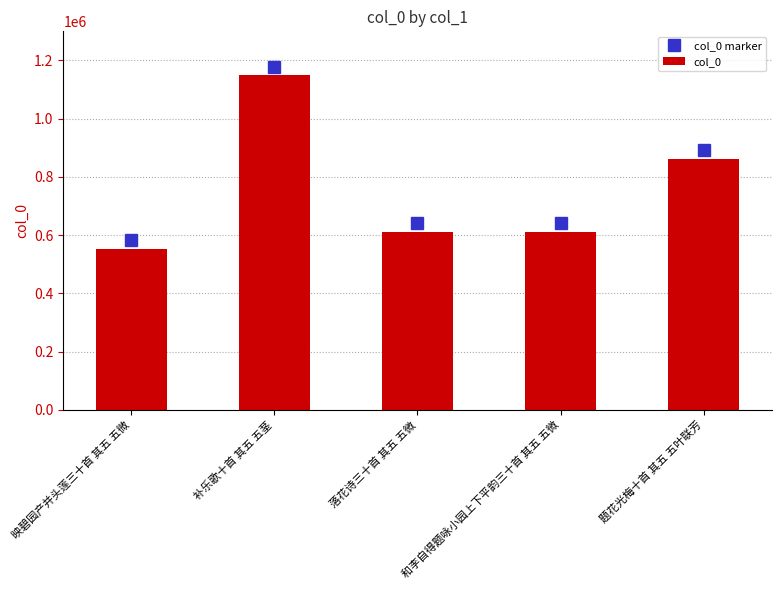

What is the average value?

757162